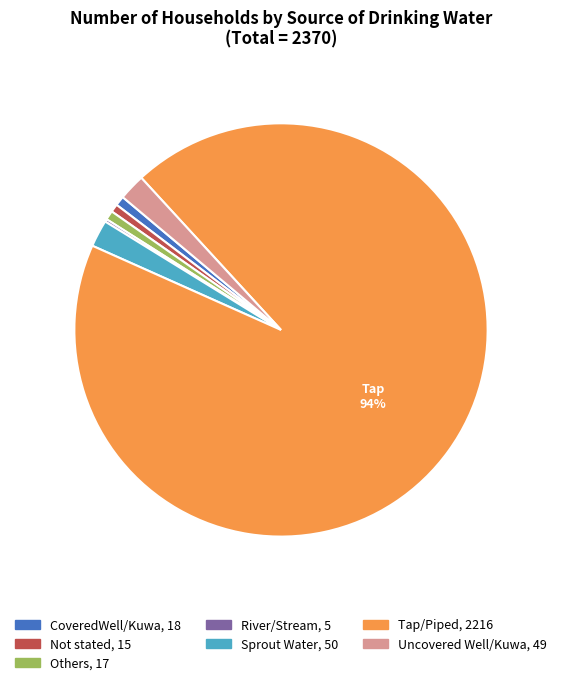

To the nearest percent, what is the average slice percentage?

14%